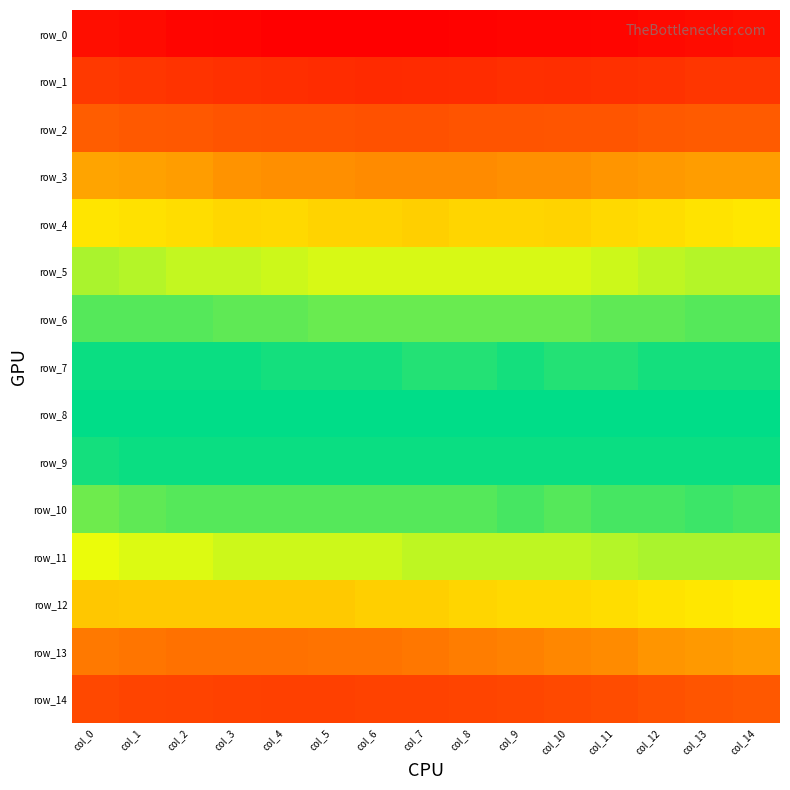

Rank the series by their maximum value, from highest to lowest.

row_0, row_1, row_14, row_2, row_13, row_3, row_12, row_4, row_11, row_5, row_10, row_6, row_7, row_9, row_8